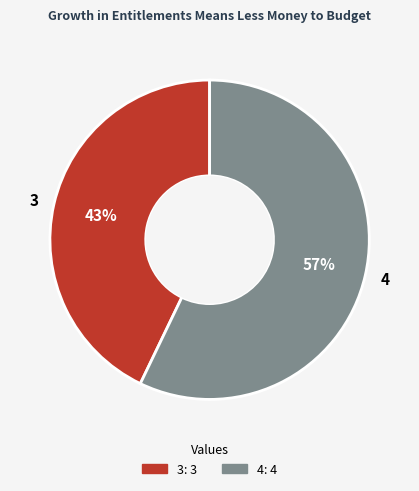

To the nearest percent, what is the difference between the largest and smallest slice percentages?

14%